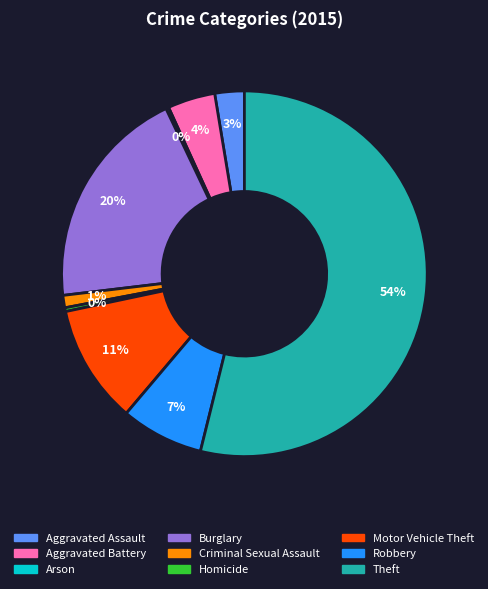

To the nearest percent, what is the difference between the largest and smallest slice percentages?

54%